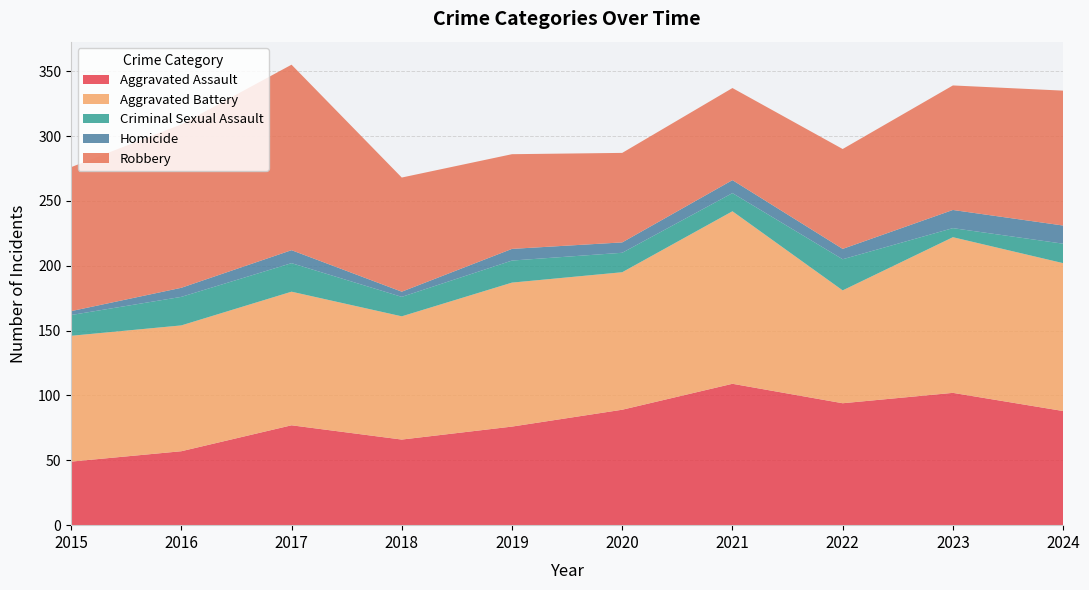

Reading right to left, transcribe all the data shown in this chart.

Aggravated Assault: 2024=88	2023=102	2022=94	2021=109	2020=89	2019=76	2018=66	2017=77	2016=57	2015=49
Aggravated Battery: 2024=114	2023=120	2022=87	2021=133	2020=106	2019=111	2018=95	2017=103	2016=97	2015=97
Criminal Sexual Assault: 2024=15	2023=7	2022=24	2021=14	2020=15	2019=17	2018=15	2017=22	2016=22	2015=16
Homicide: 2024=14	2023=14	2022=8	2021=10	2020=8	2019=9	2018=4	2017=10	2016=7	2015=3
Robbery: 2024=104	2023=96	2022=77	2021=71	2020=69	2019=73	2018=88	2017=143	2016=126	2015=111